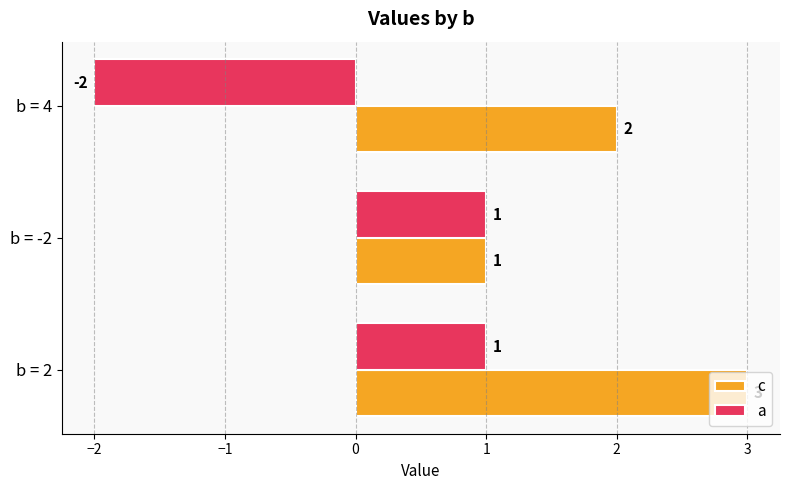

Is the value of c at b = 4 greater than the value of a at b = 2?

Yes